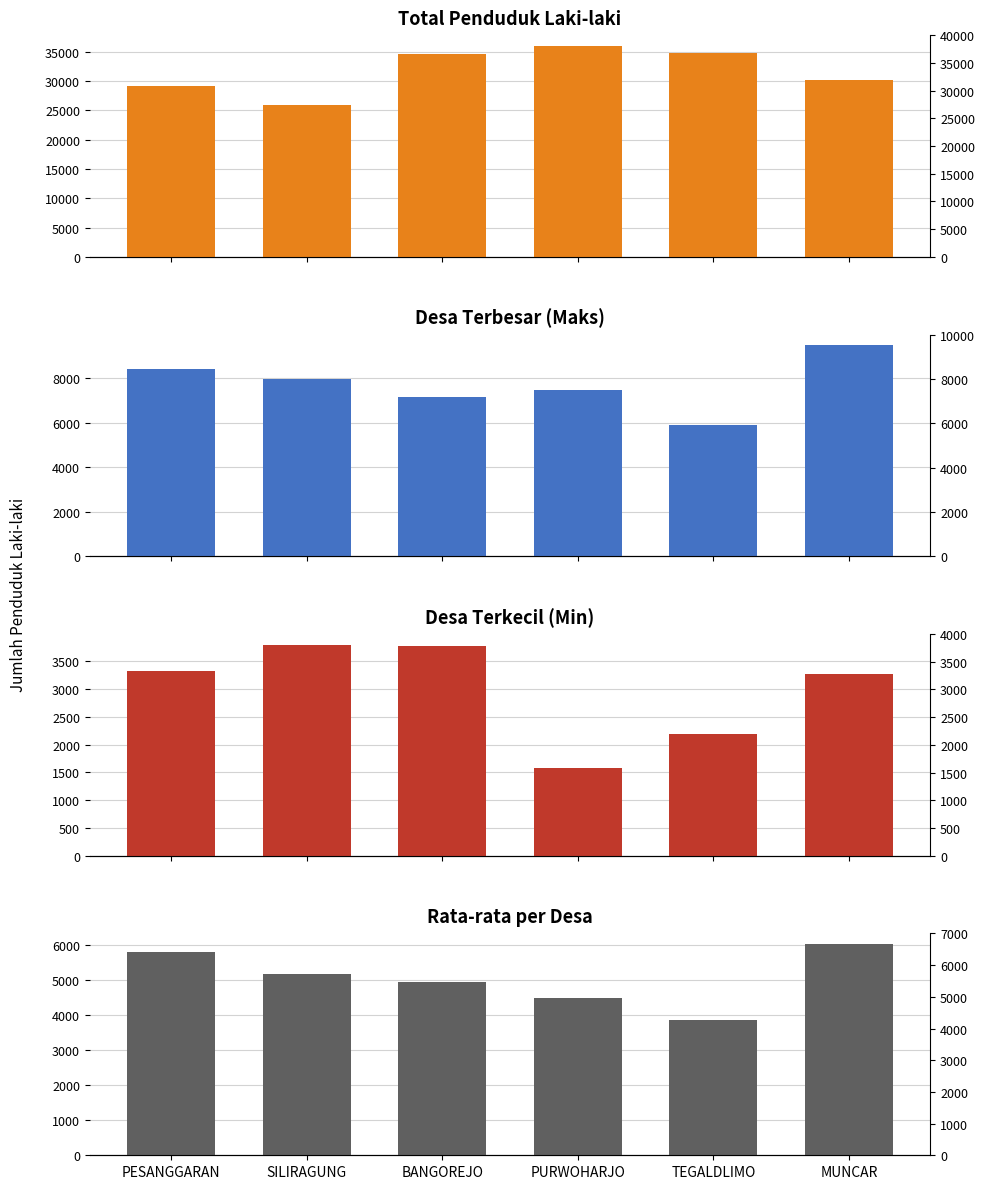

Which series has the largest range (max minus min)?

Total Penduduk Laki-laki